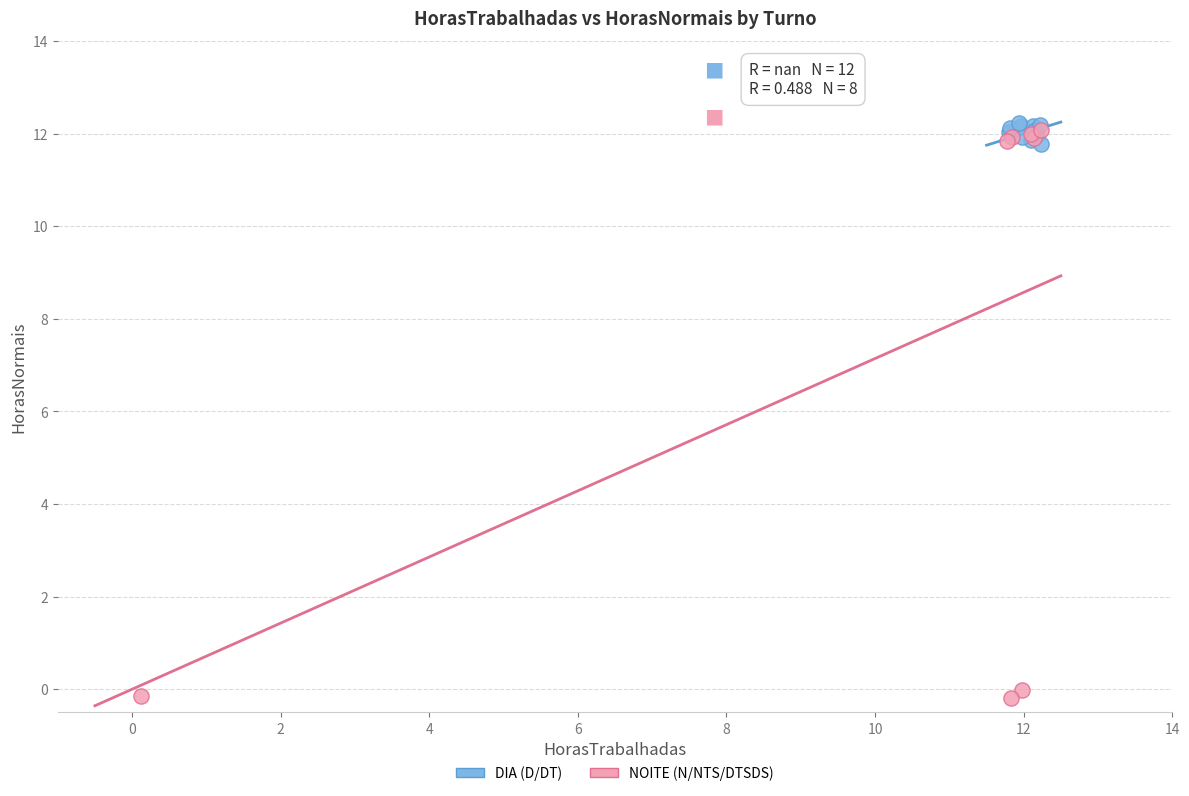

Which series has the largest Y range (max minus min)?

NOITE (N/NTS/DTSDS)